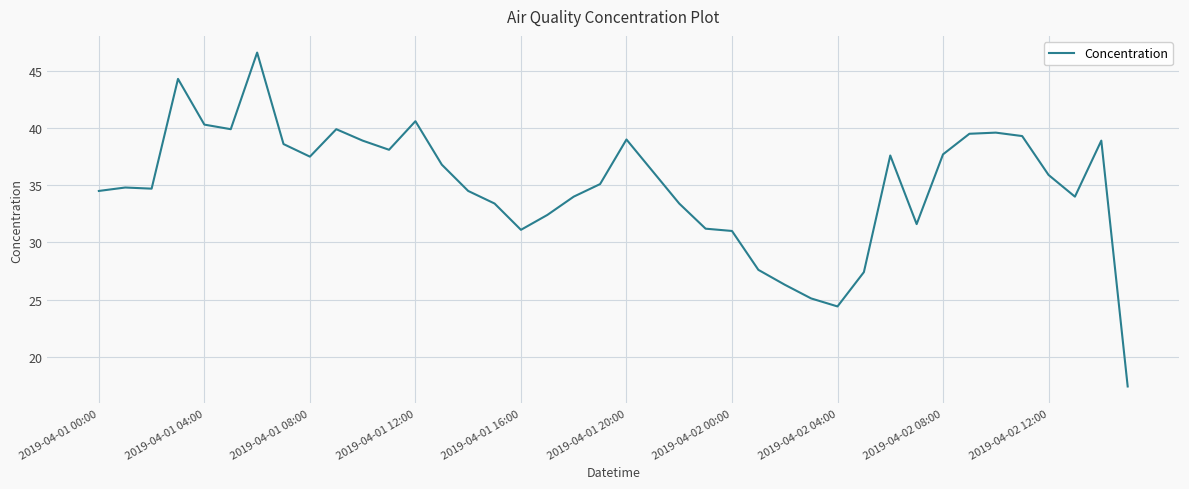

What is the difference between the maximum and minimum values?

29.2